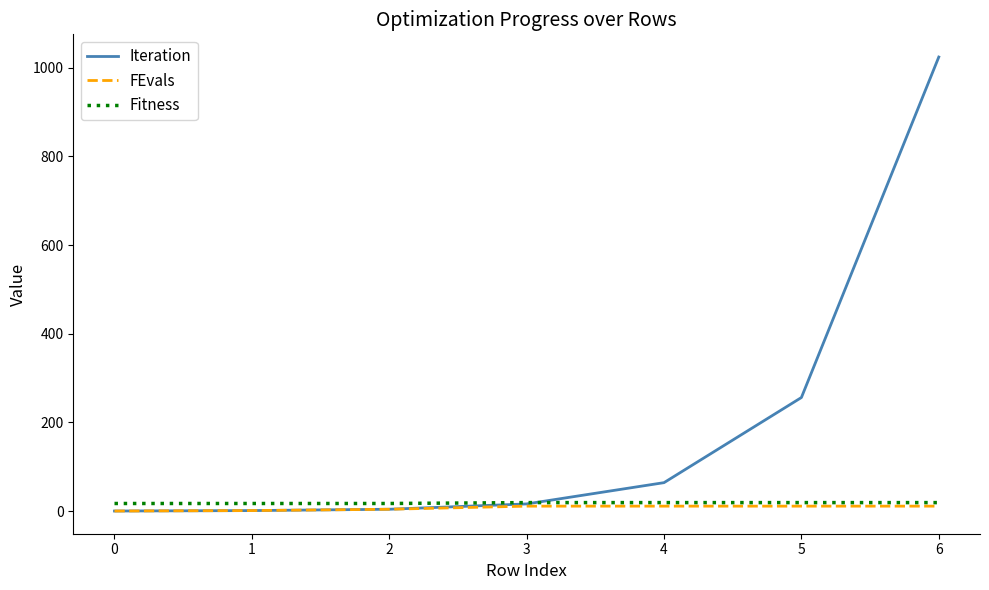

At which category is the sum across all series the highest?

6